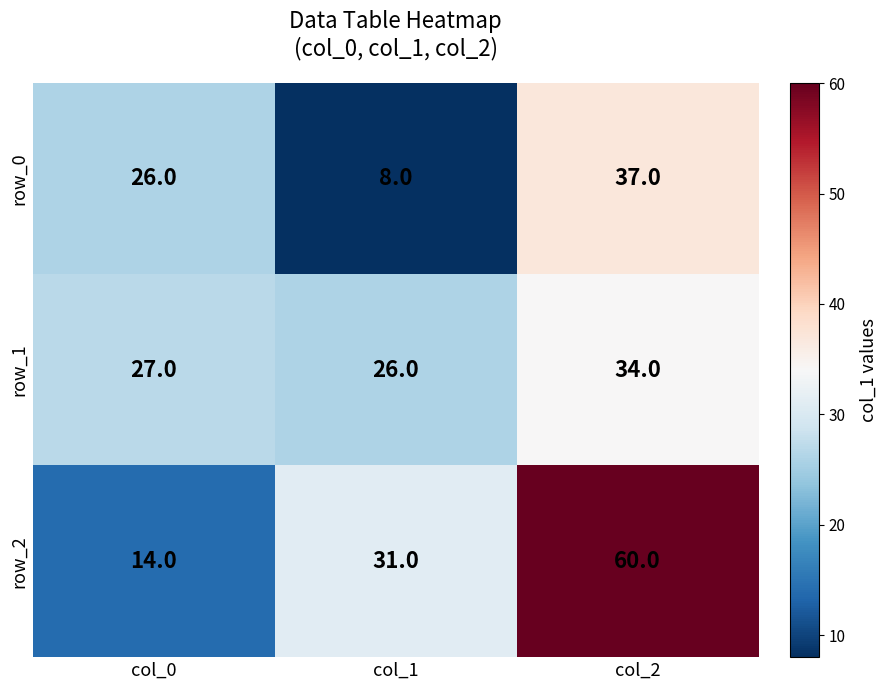

At how many categories does at least one series exceed 14?

3